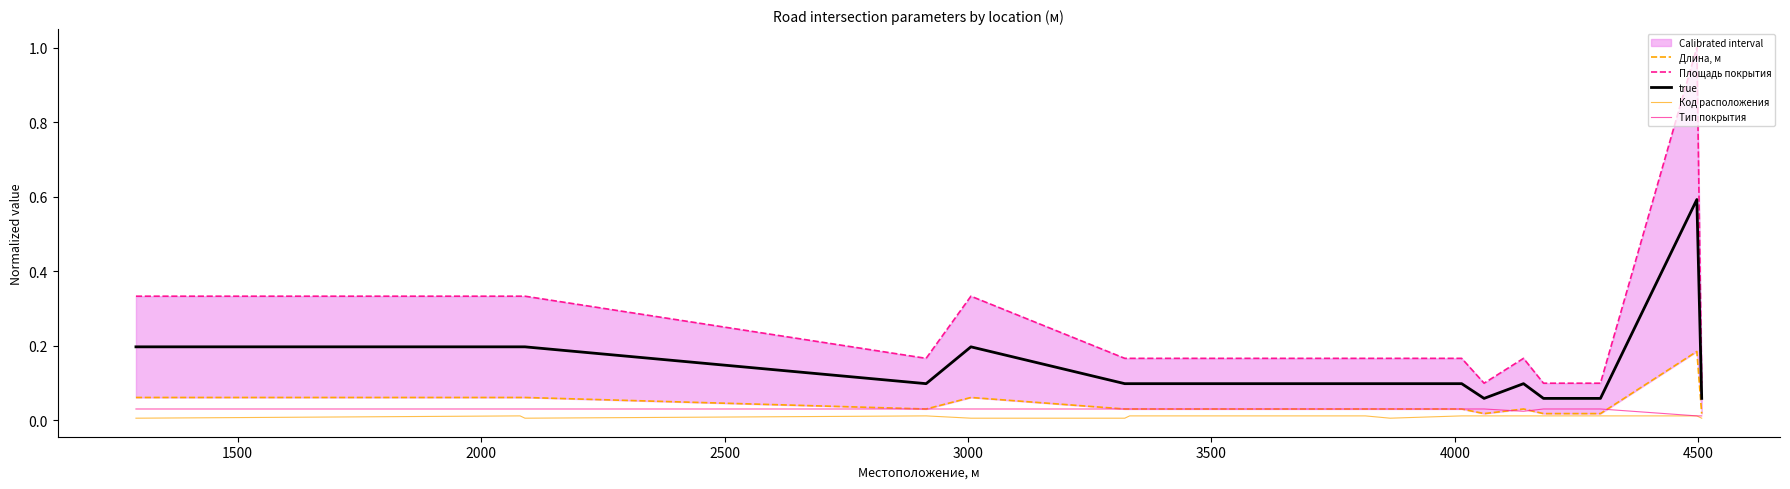

True or false: Тип покрытия and true cross at least once.

False